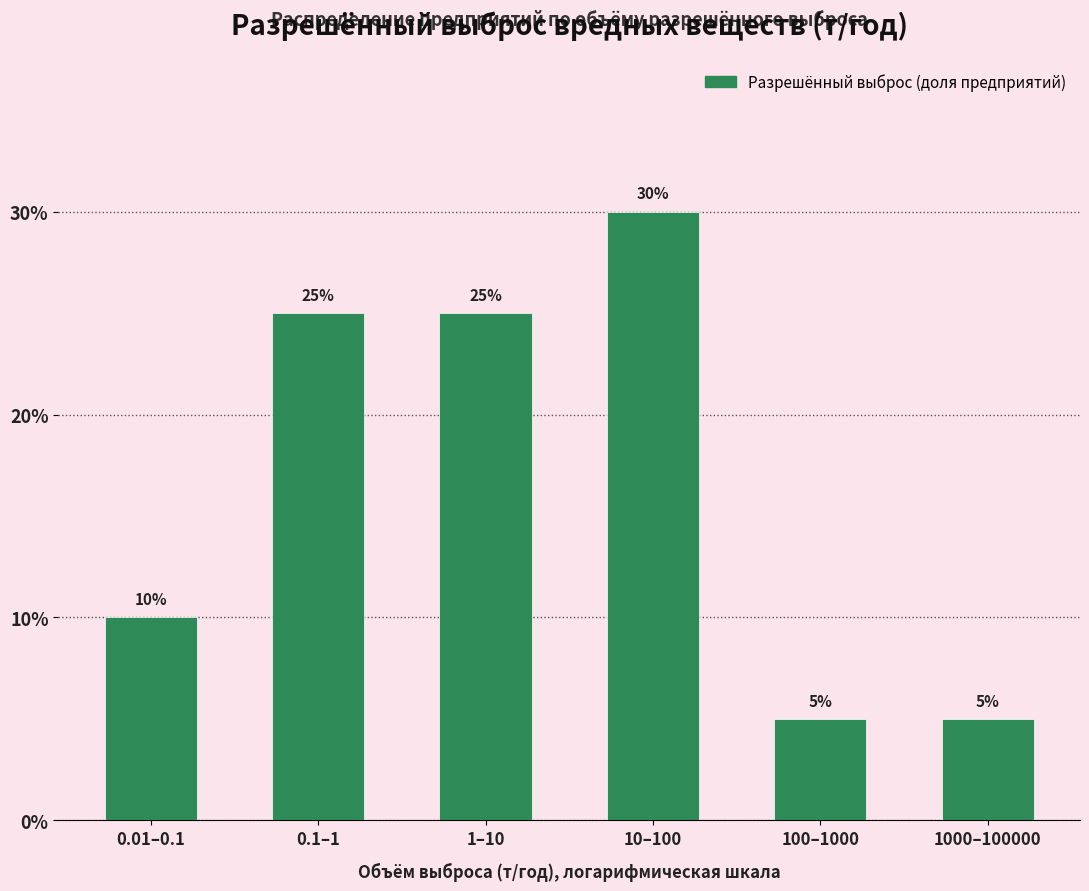

Reading right to left, extract all data points from this chart.

5	5	30	25	25	10